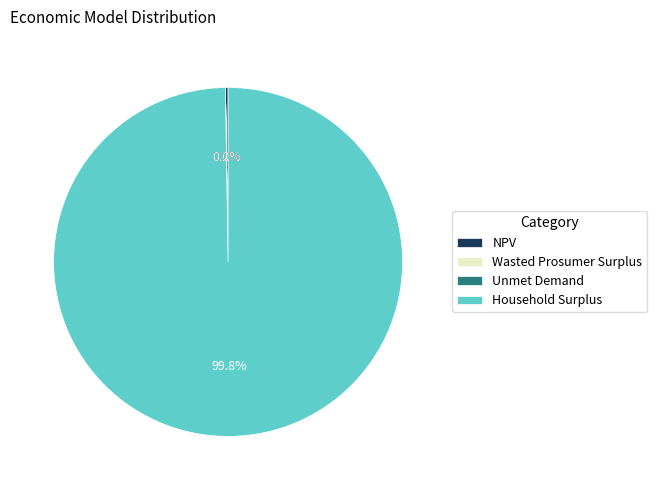

What is the majority slice?

Household Surplus